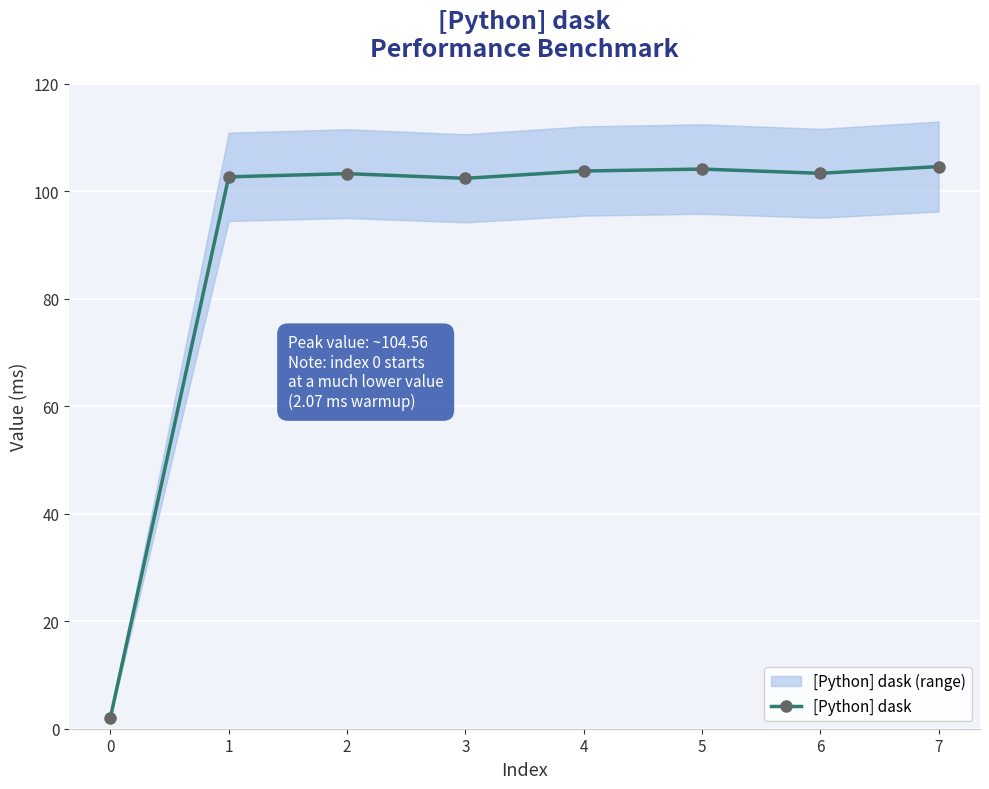

The value of [Python] dask at 2 is 103.2. True or false?

True